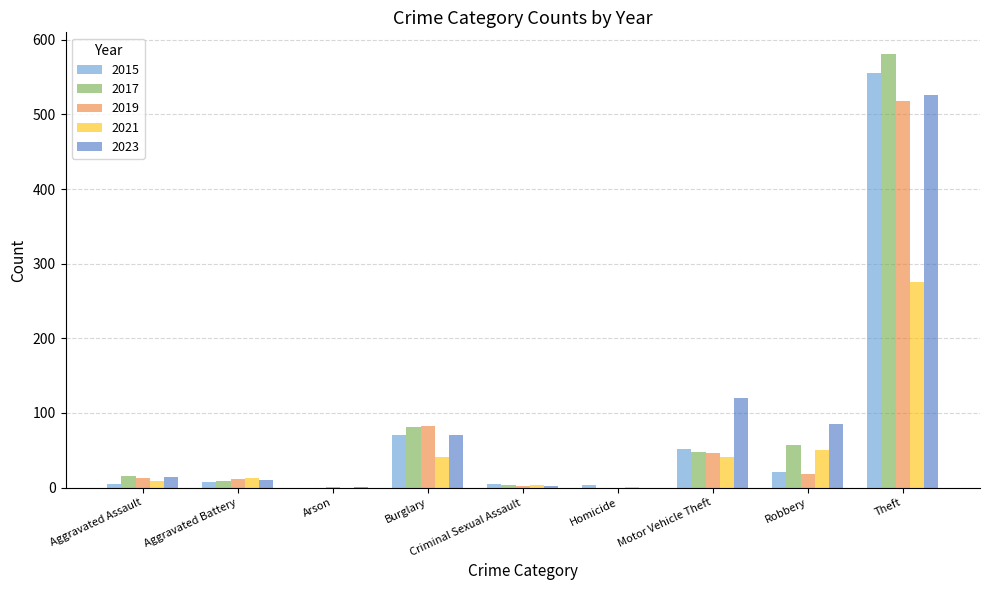

What is the total value across all series at Arson?

2